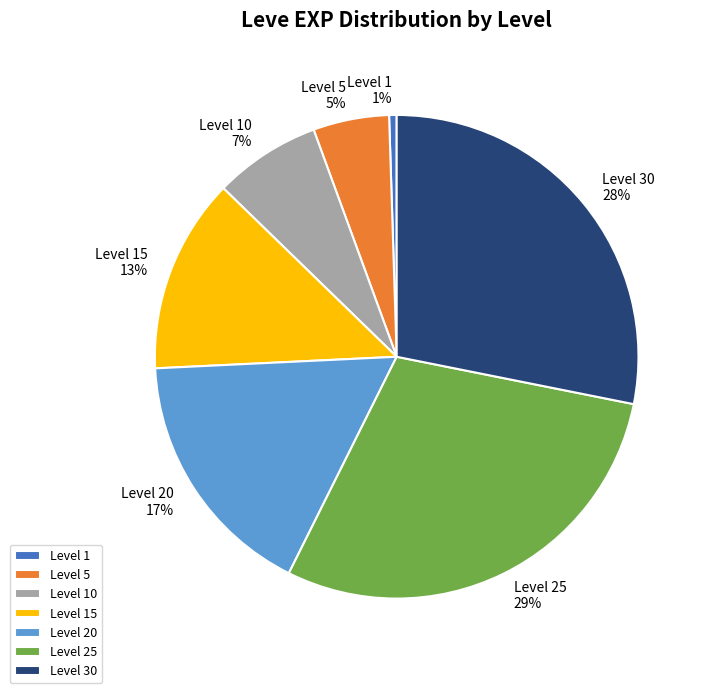

True or false: Level 25 accounts for 1% of the total.

False